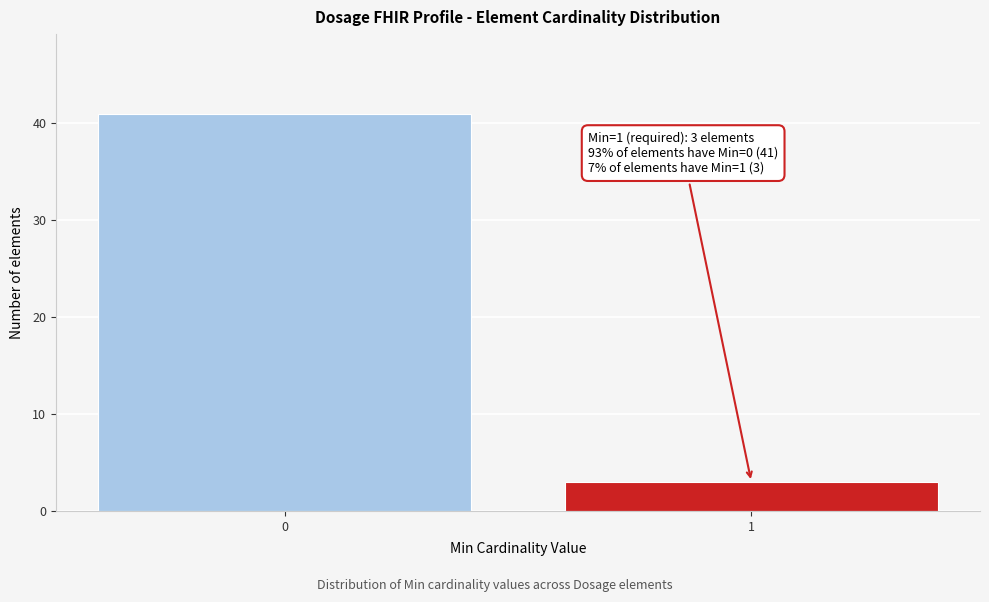

Reading left to right, transcribe all the data shown in this chart.

41	3